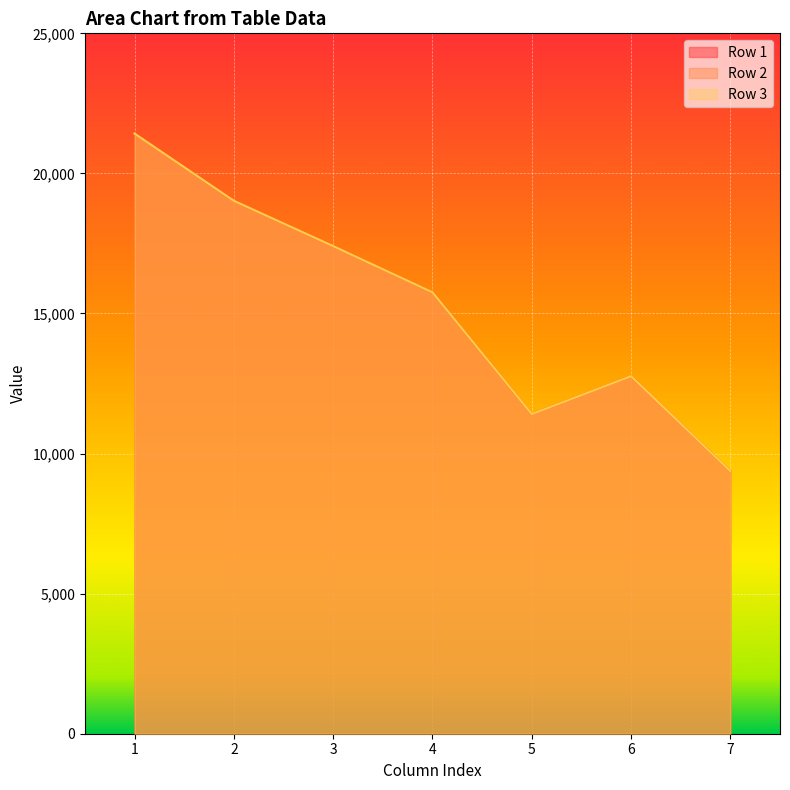

What is the total value across all series at 7?

28125